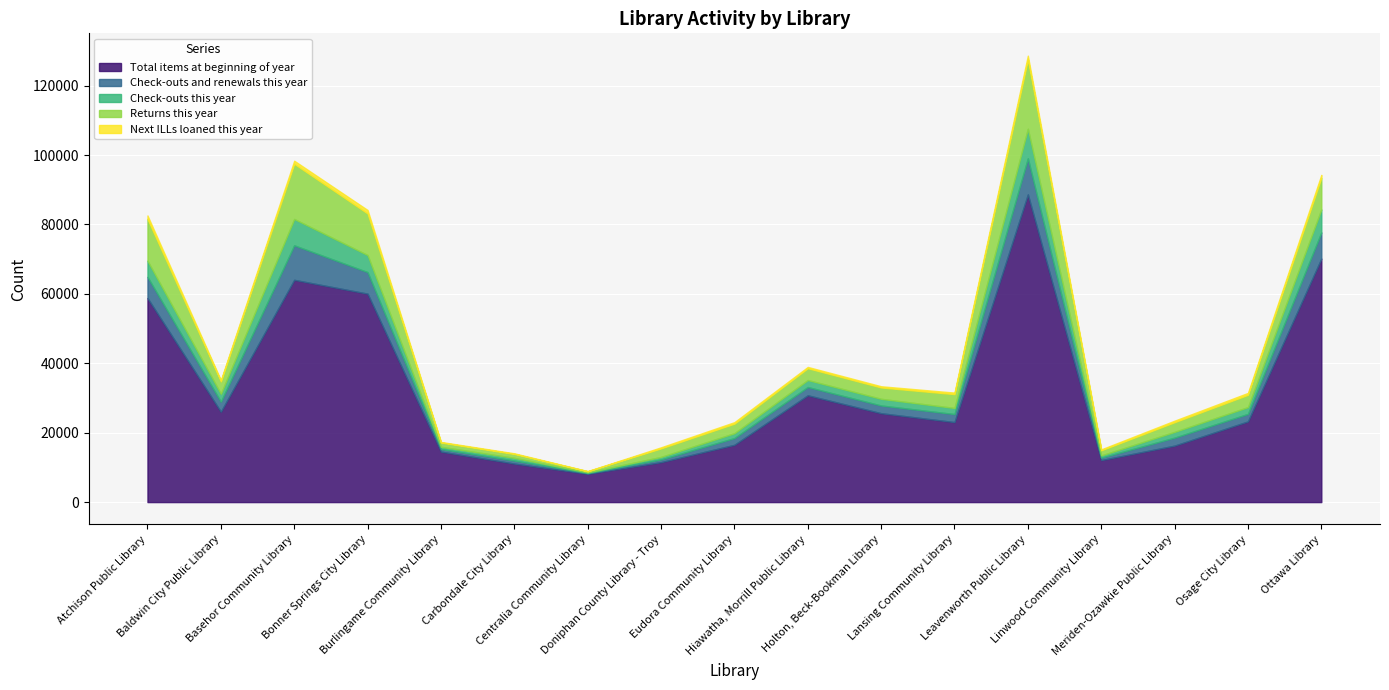

At which category does the chart reach its minimum across all series?

Centralia Community Library